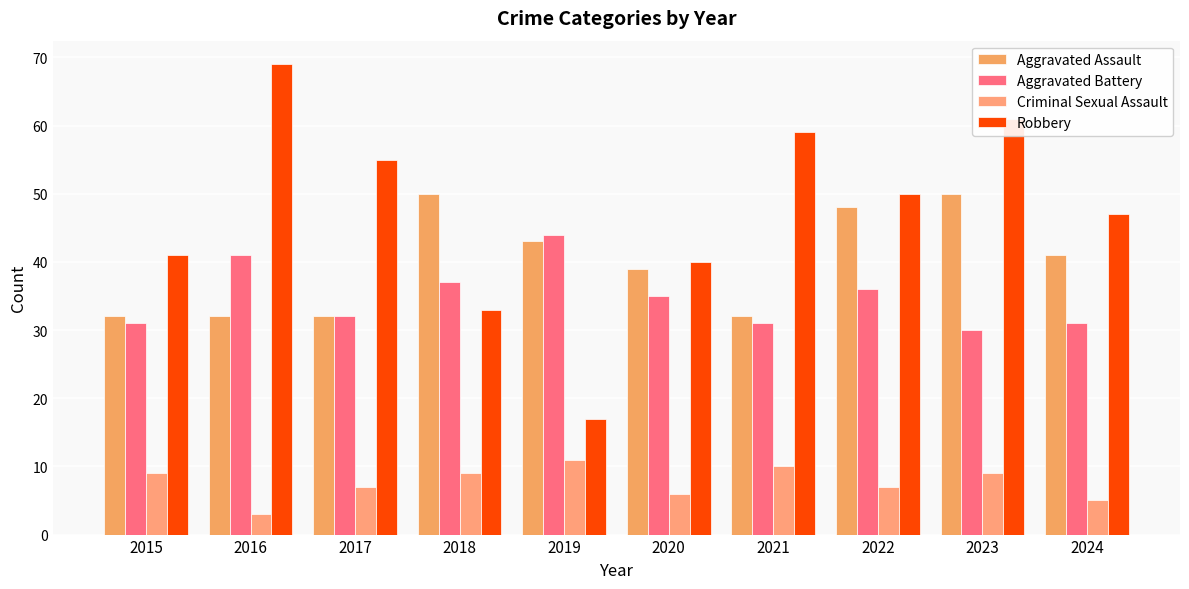

What is the sum of all Criminal Sexual Assault values?

76